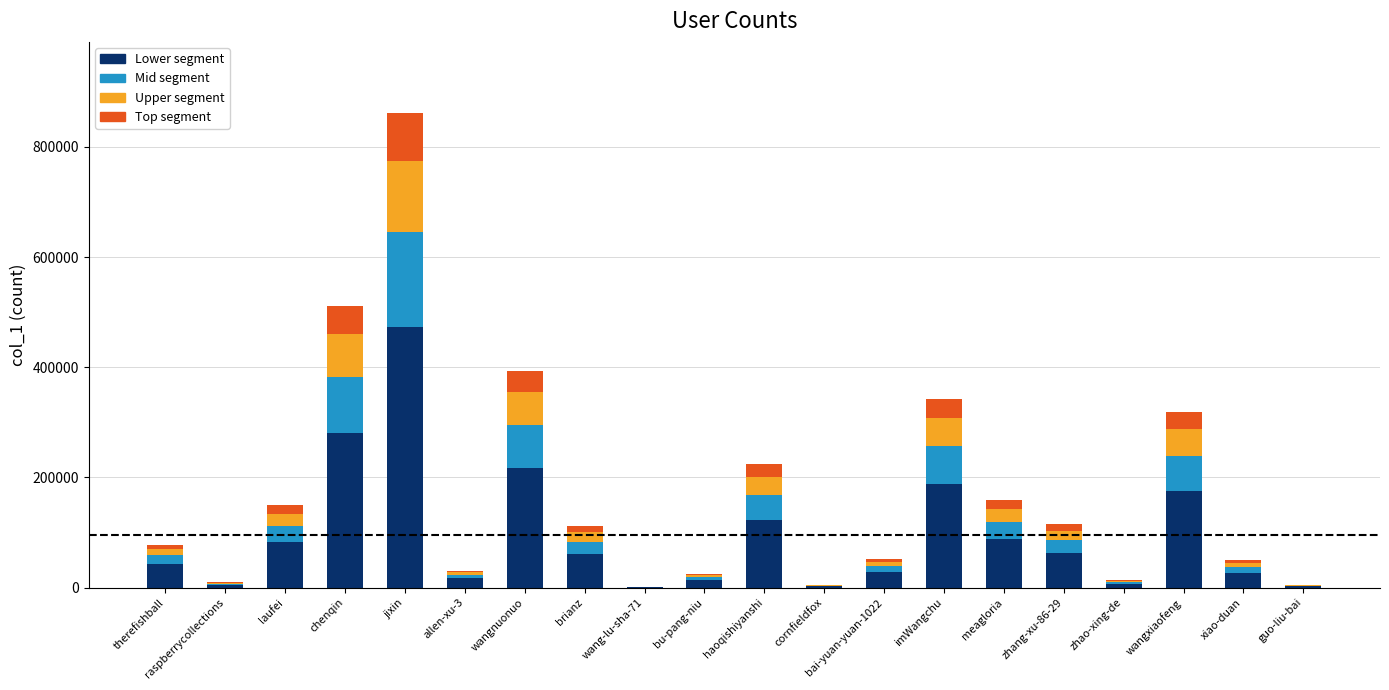

What are all the series names shown in the legend?

Lower segment, Mid segment, Upper segment, Top segment